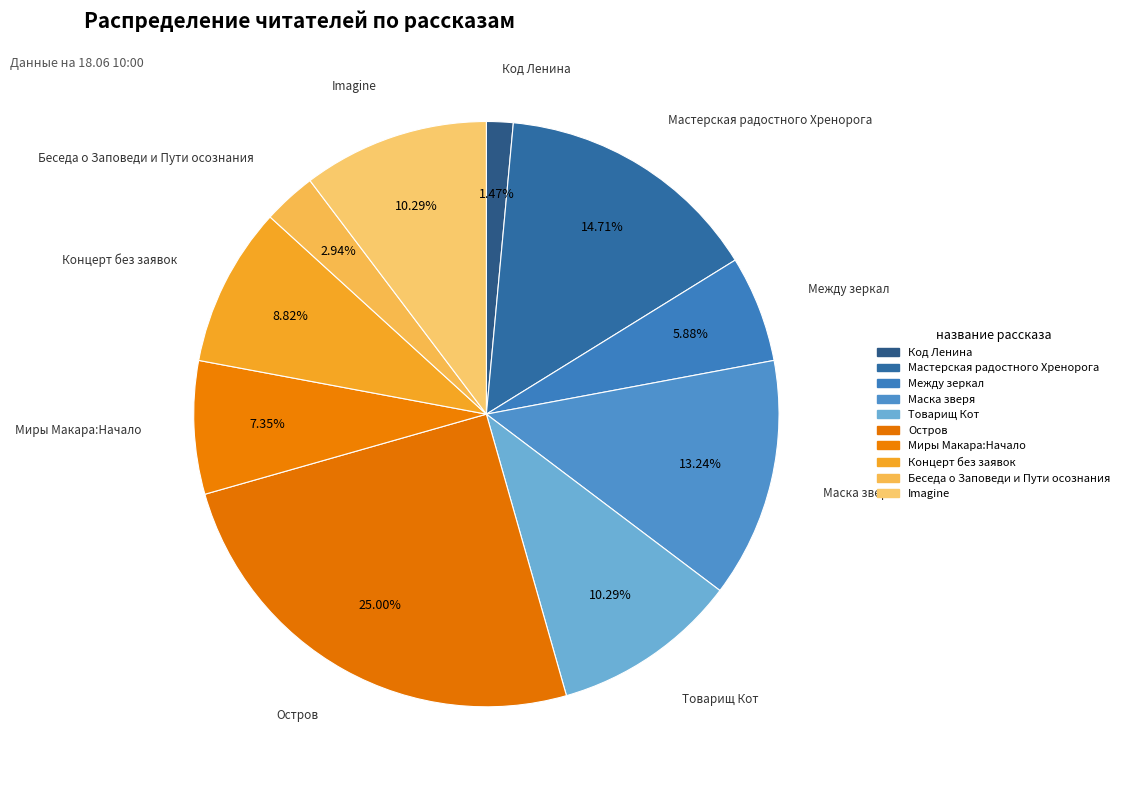

True or false: Миры Макара:Начало accounts for 13% of the total.

False